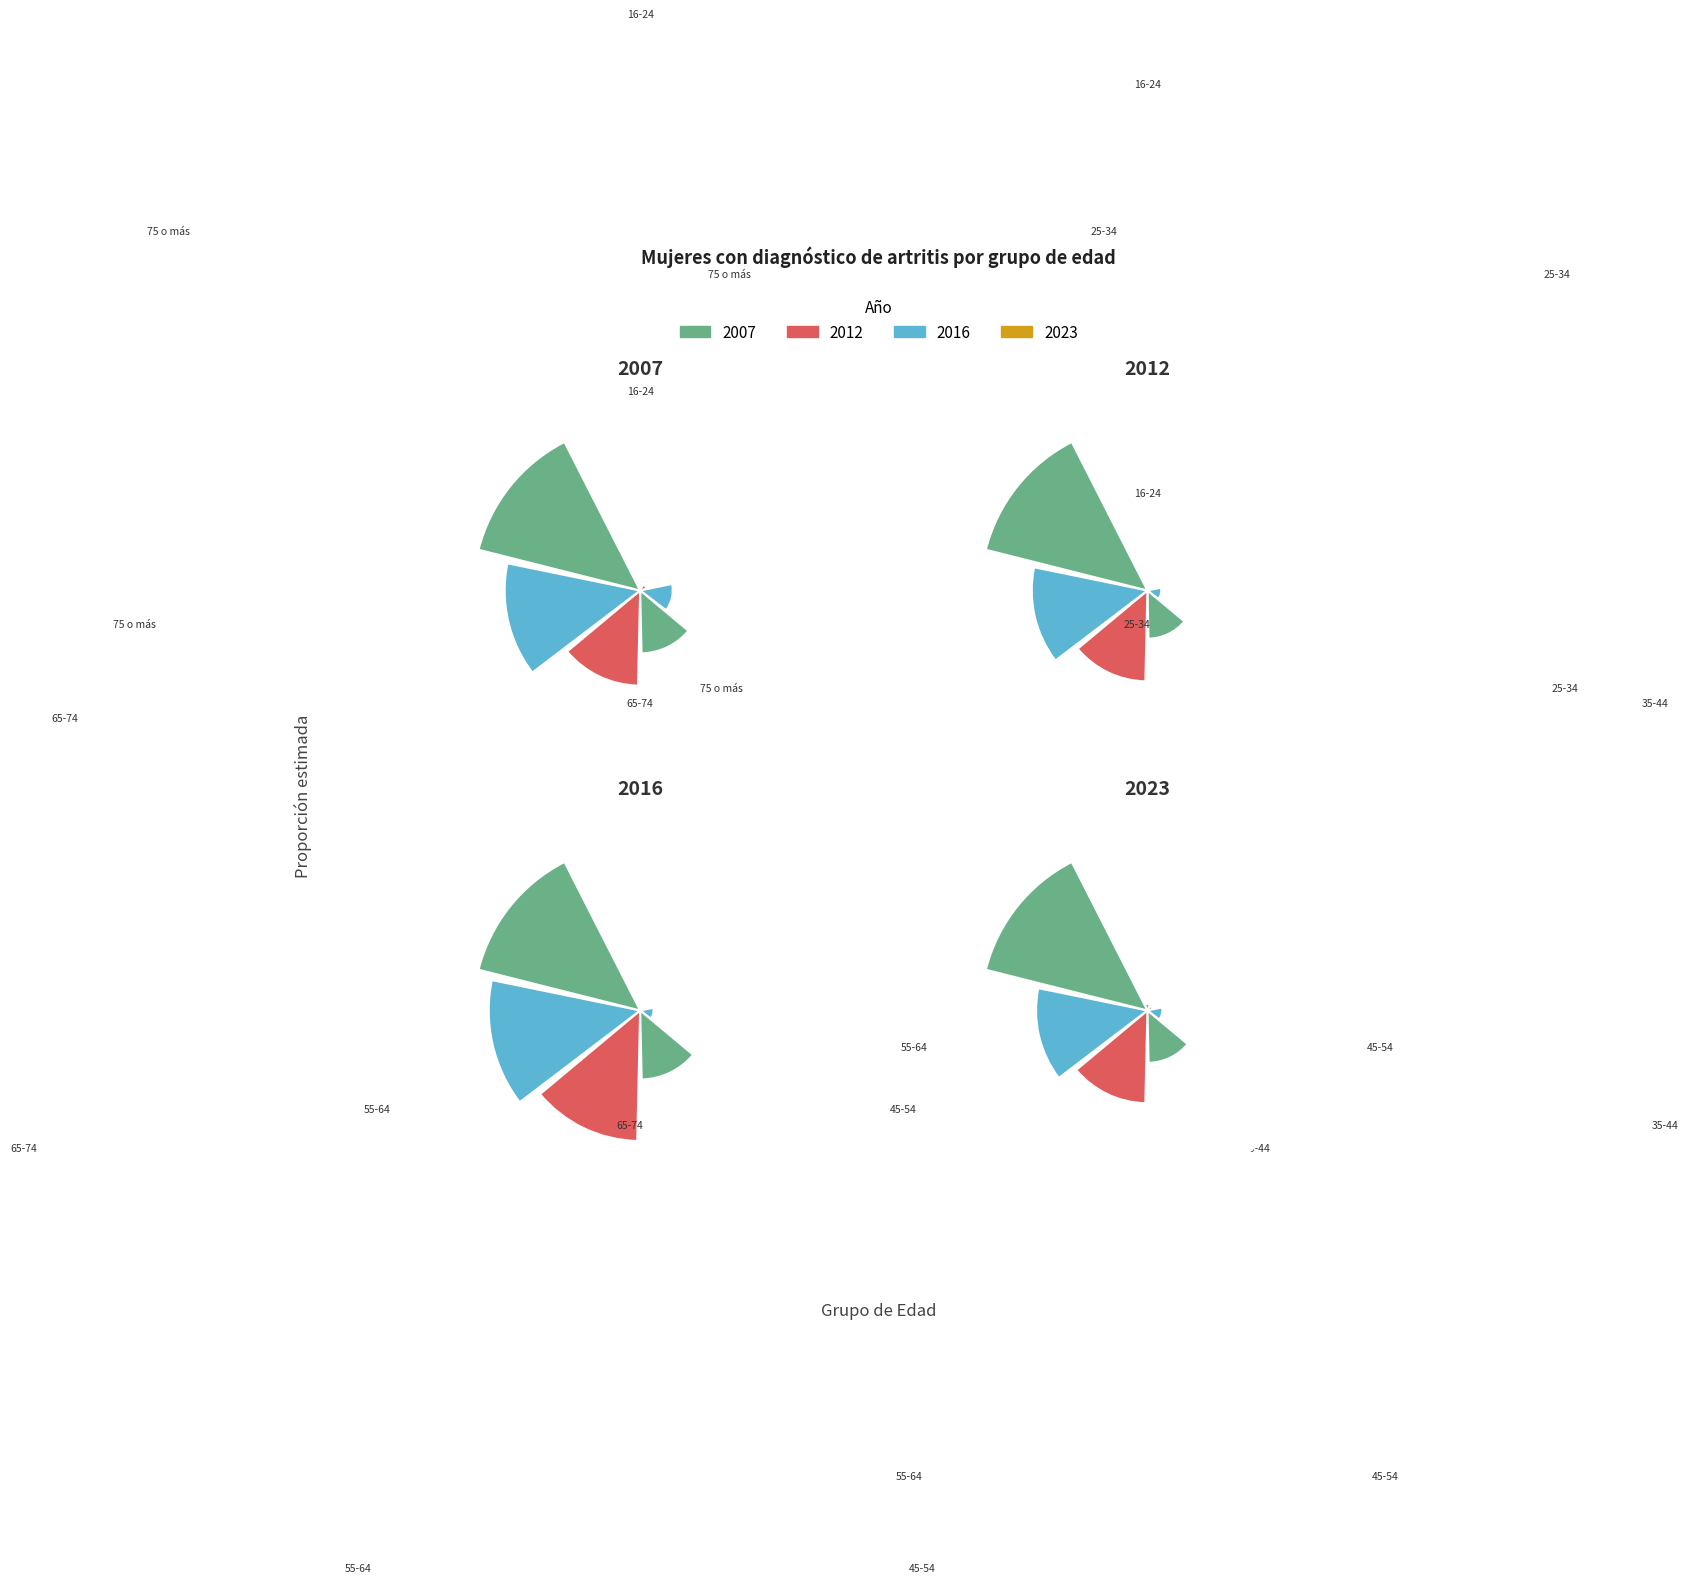

Which has a higher value, 55-64 or 45-54?

55-64